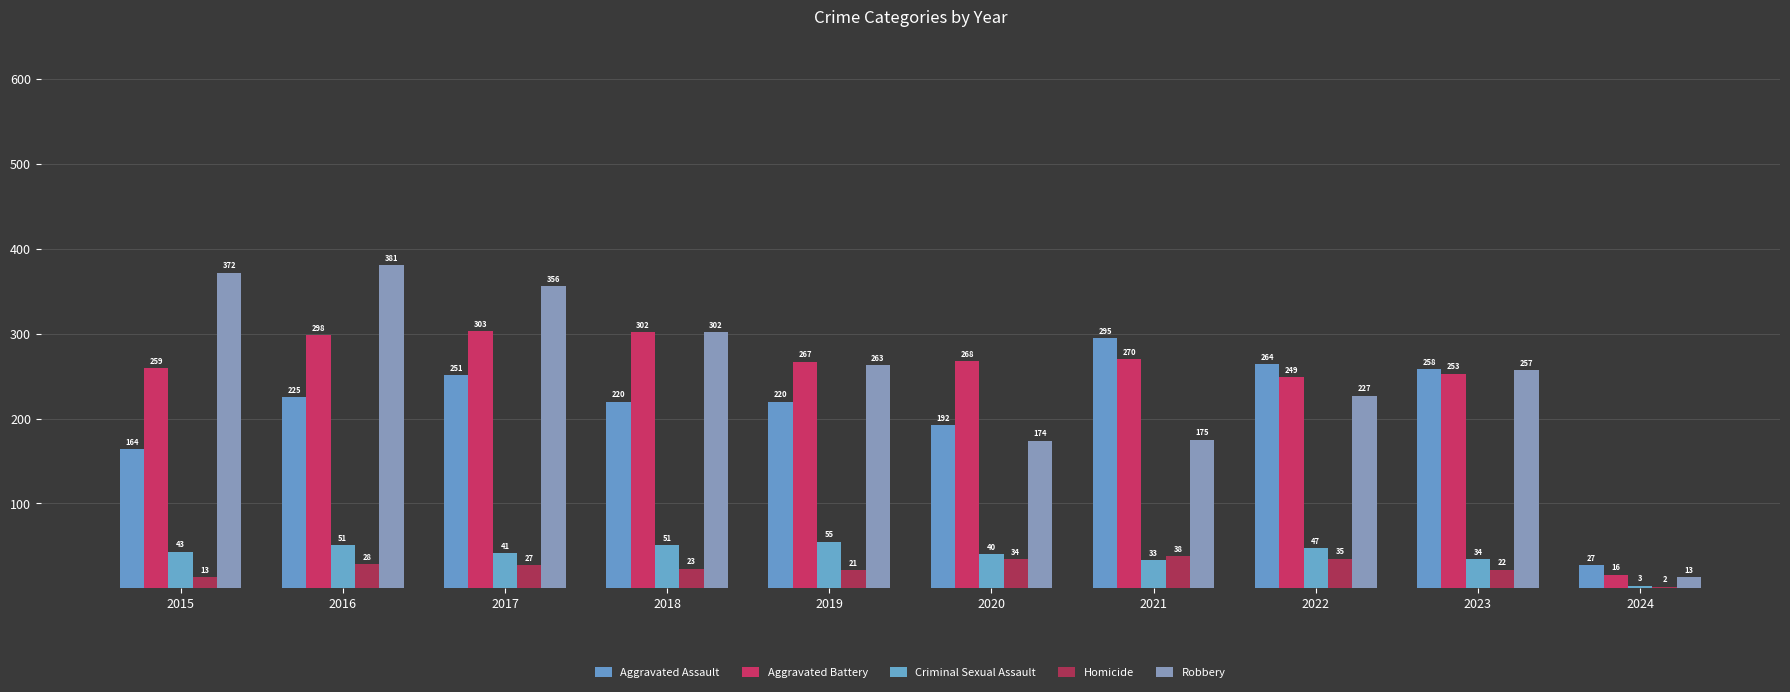

What is the value of the Aggravated Battery bar at the 10th from the left?

16